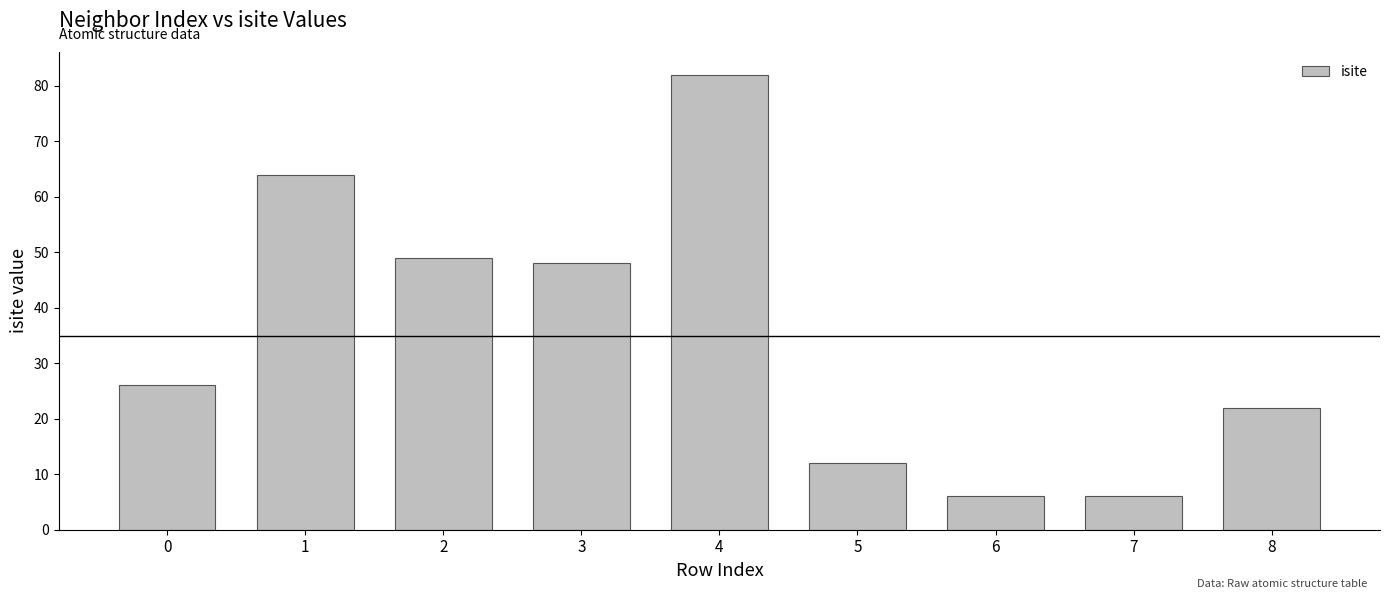

Is it true that the value at 0 is 26?

True